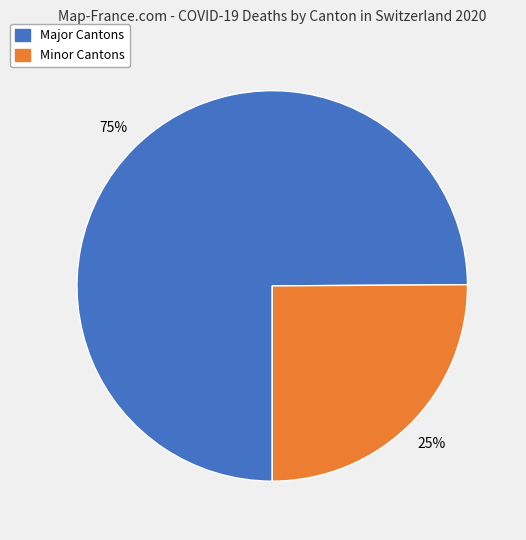

Is there a majority slice in this chart?

Yes